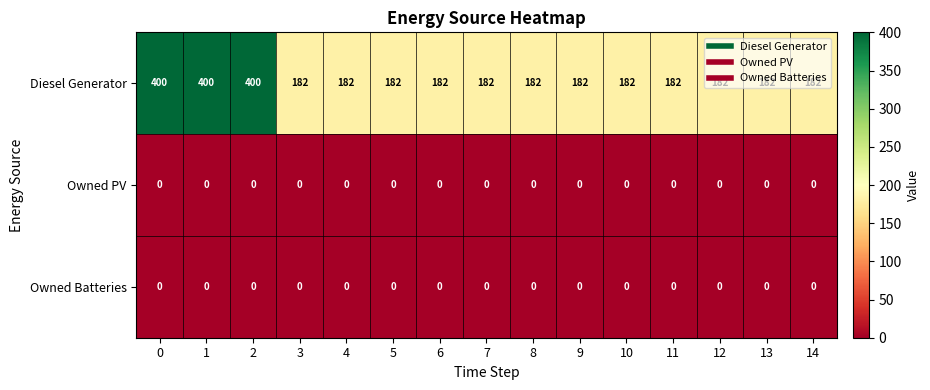

How many categories are shown in the chart?

15